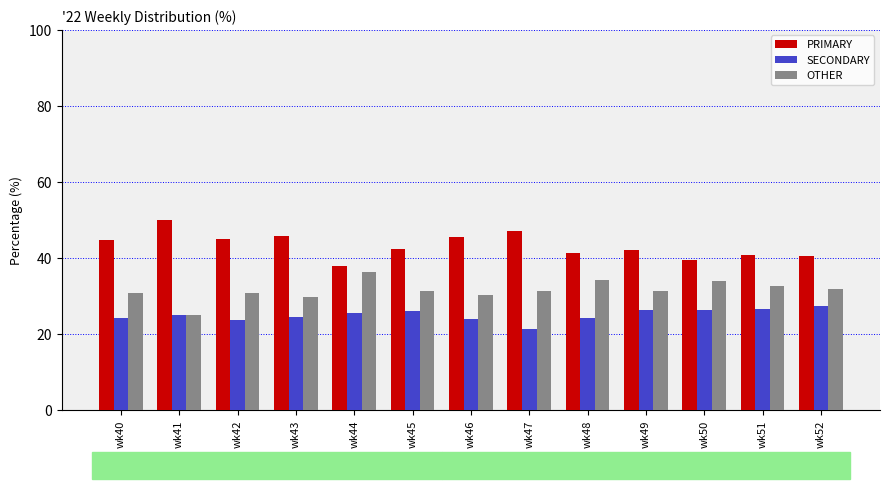

Are the bars grouped side by side (vs. stacked)?

Yes